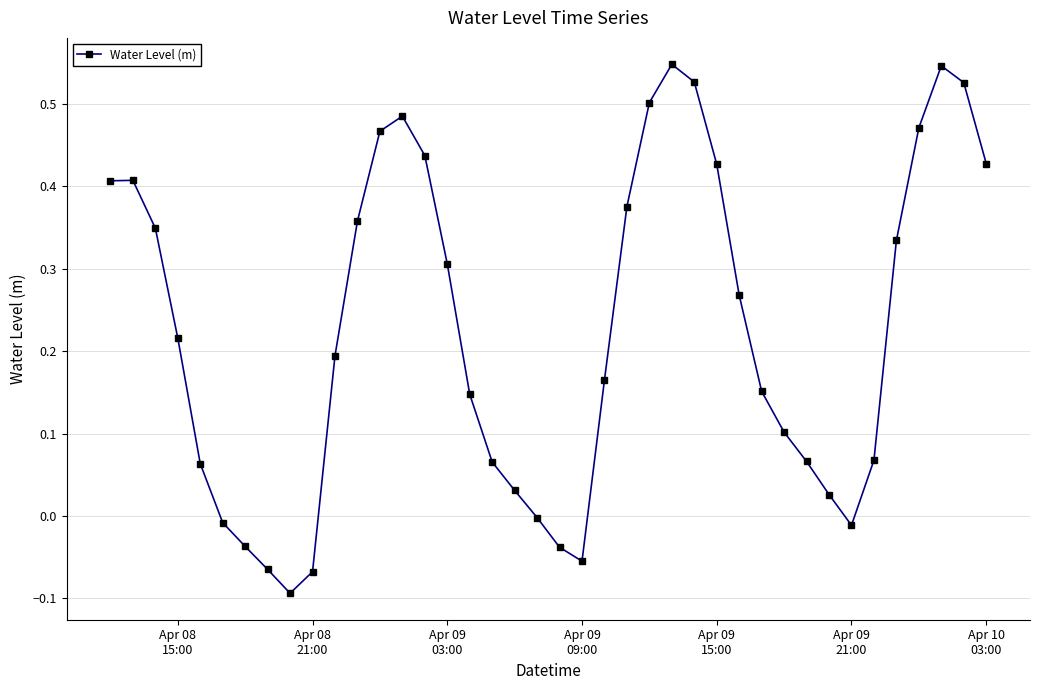

What is the sum of all values?

9.1